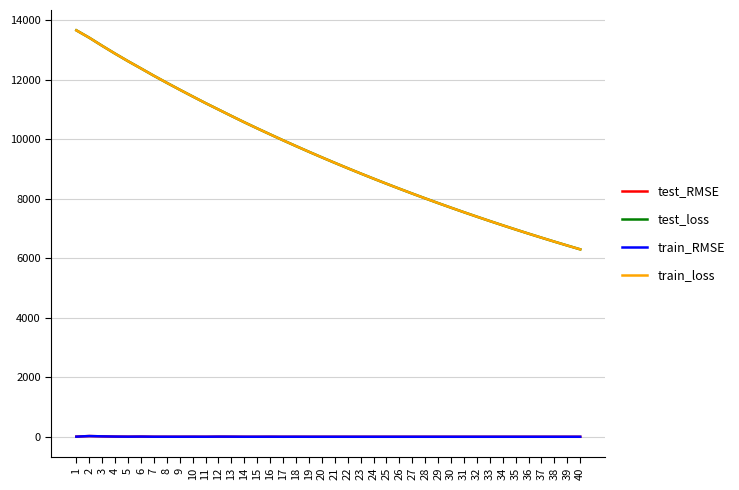

What is the difference between the highest and lowest values at 9?

11664.4